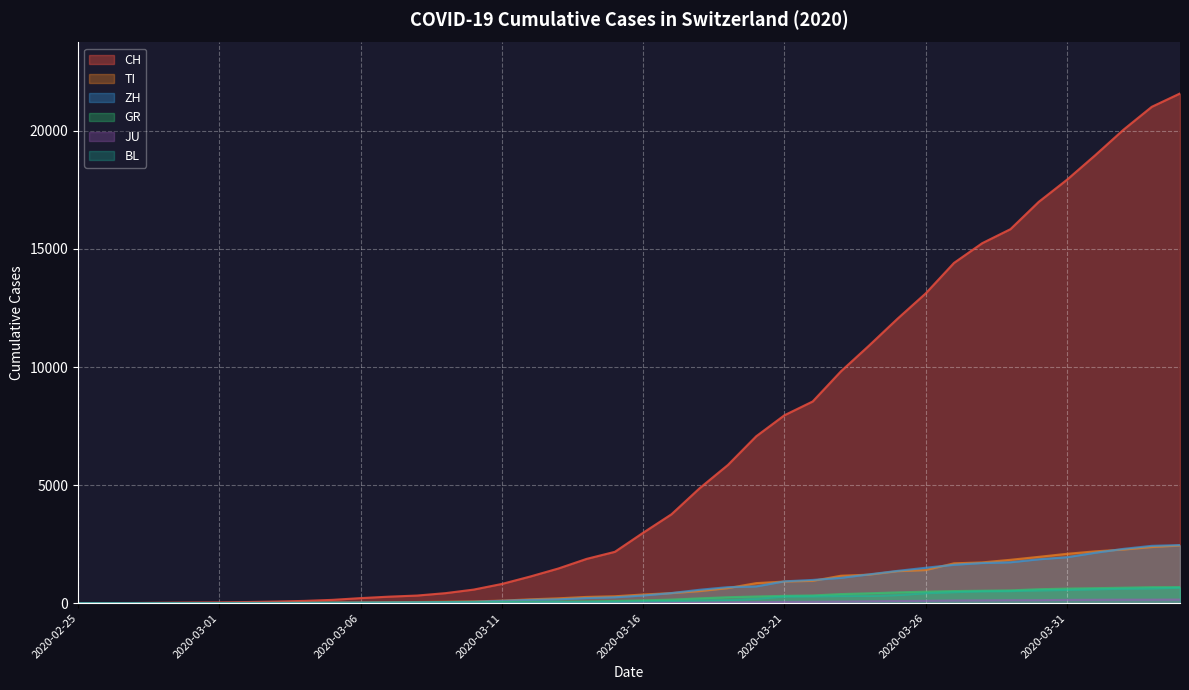

At which label does BL reach its peak?

2020-04-04